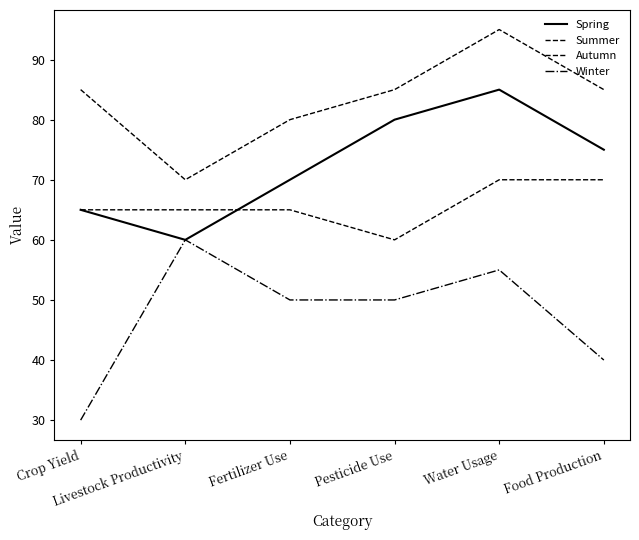

What is the difference between the Summer values at Pesticide Use and Fertilizer Use?

5